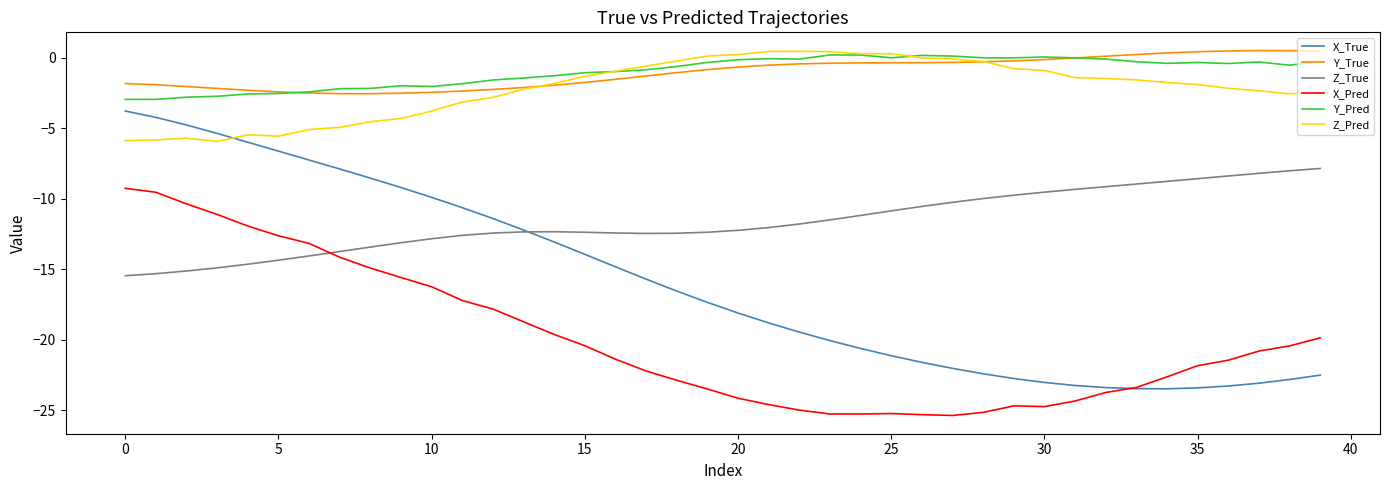

What is the lowest value of the Y_Pred series?

-2.9